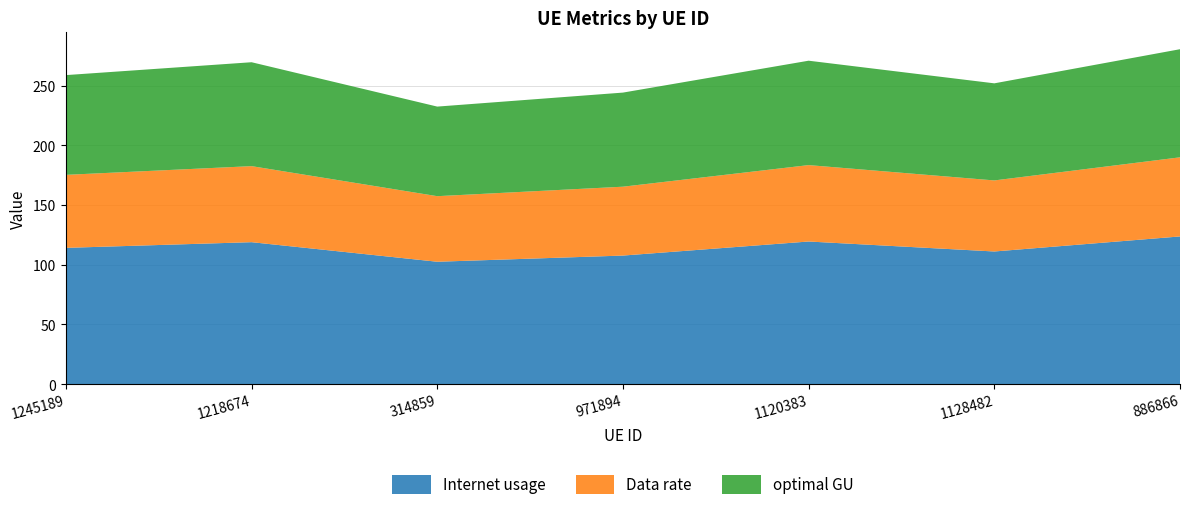

Reading right to left, extract all data points from this chart.

Internet usage: 123.7	111.1	119.5	107.7	102.5	118.9	114.2
Data rate: 66.3	59.5	64.0	57.7	54.9	63.7	61.2
optimal GU: 90.6	81.3	87.5	78.8	75.0	87.0	83.6